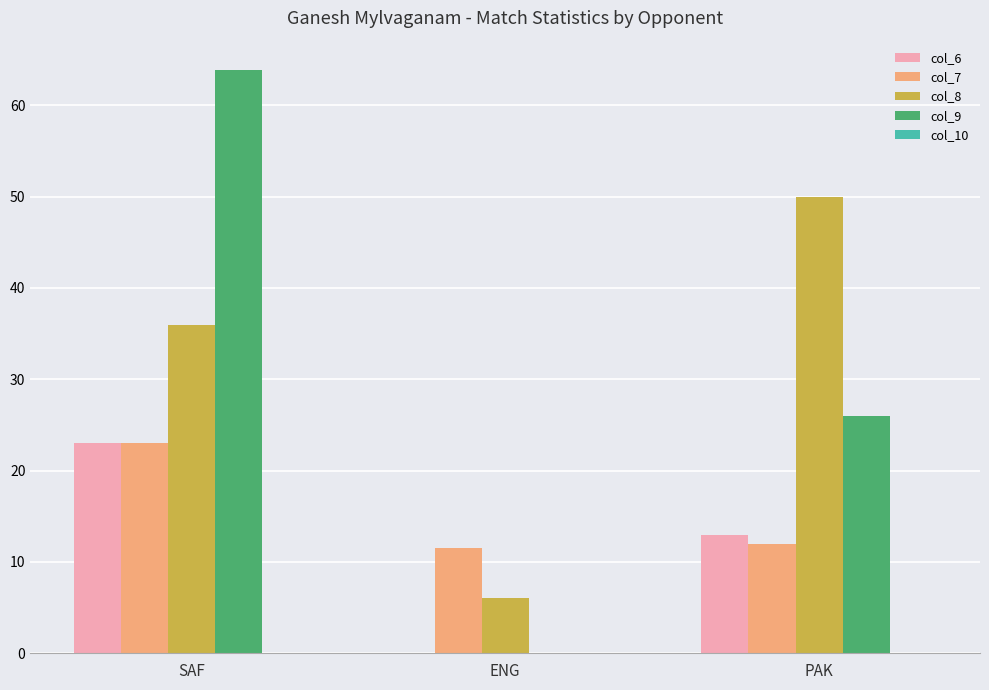

The col_9 series shows 0.0 at ENG. True or false?

True